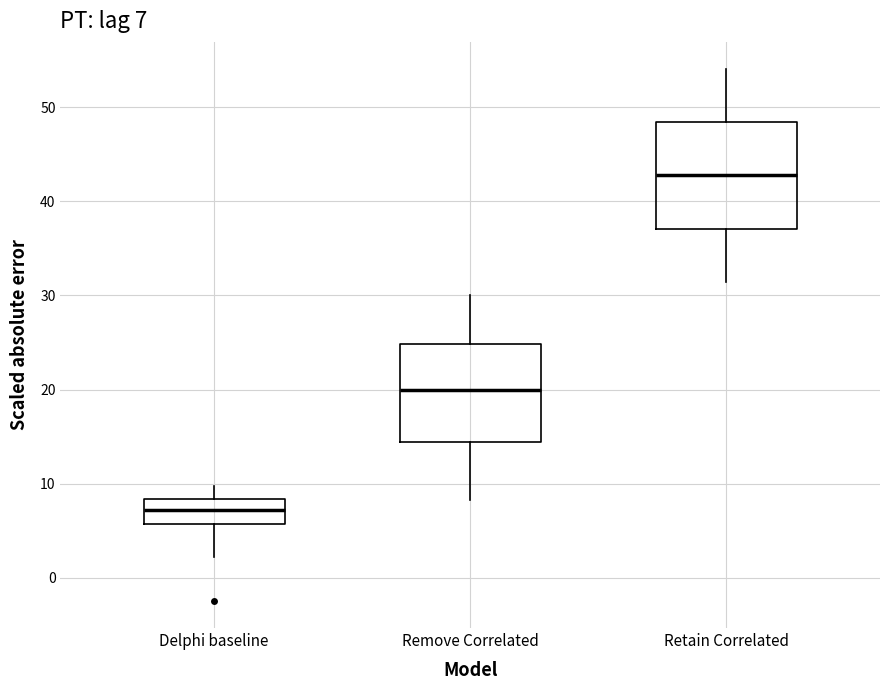

Which box's median line is the highest?

Retain Correlated